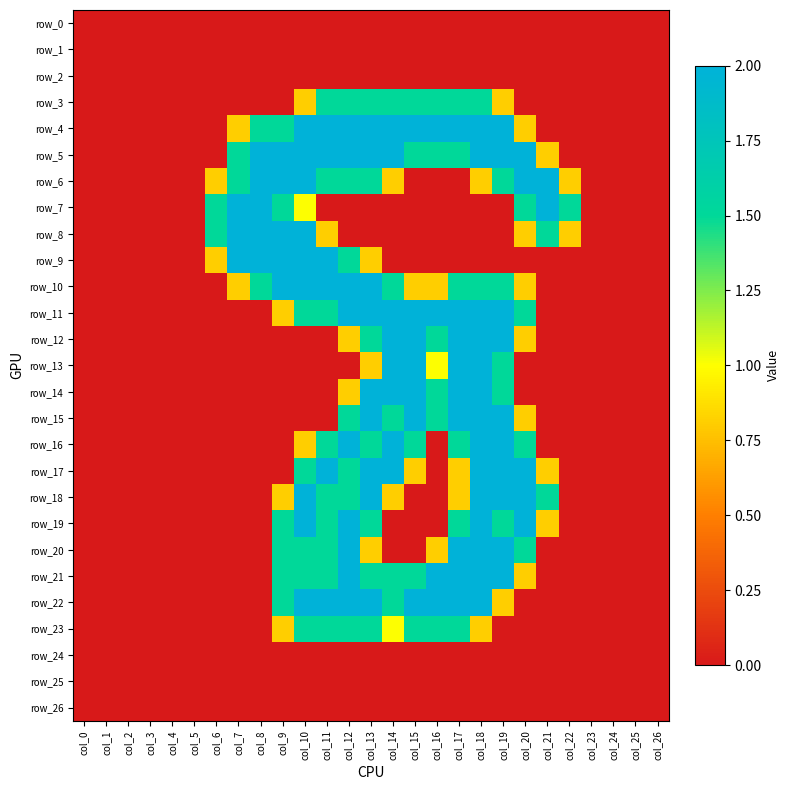

At which category does the chart reach its peak across all series?

col_10